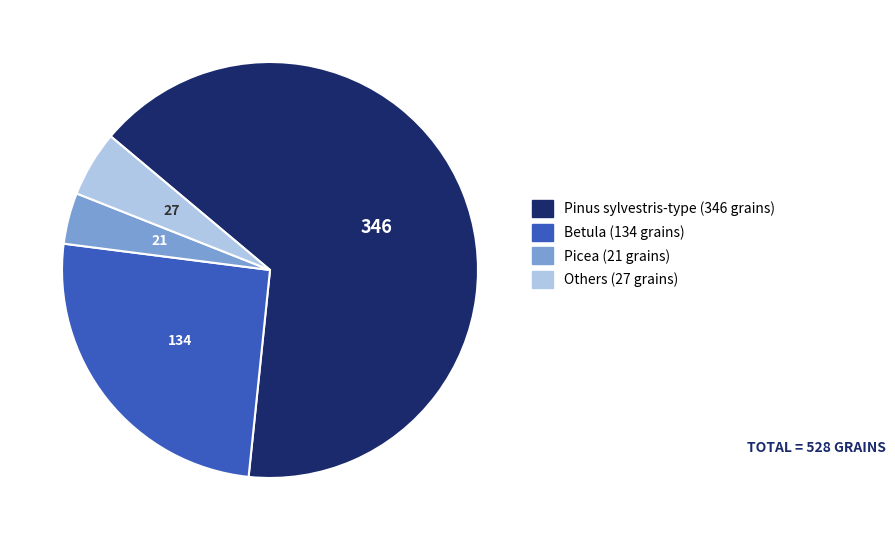

Is there a majority slice in this chart?

Yes